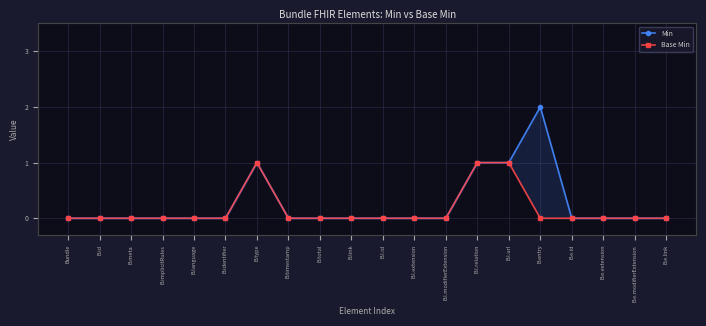

What is the spread (max minus min) of values at B.entry?

2